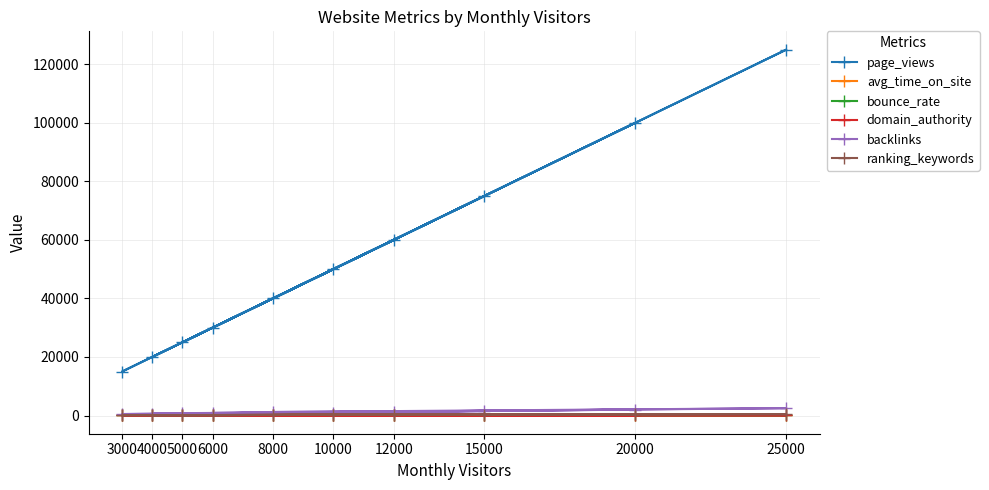

True or false: backlinks and domain_authority intersect in this chart.

False